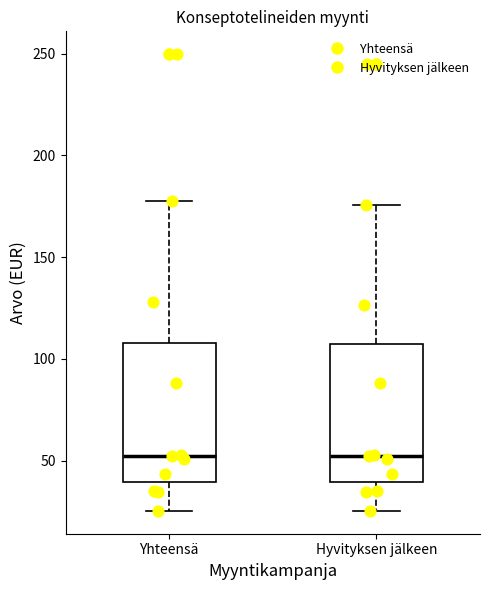

Reading left to right, read every box against the y-axis: the position of its median line, the range the box covers, and the ends of its whiskers. The values are not printed on the chart, so give them approximately, as read against the axis.

Yhteensä: median 50, box 40 to 110, whiskers 25 to 175
Hyvityksen jälkeen: median 50, box 40 to 105, whiskers 25 to 175